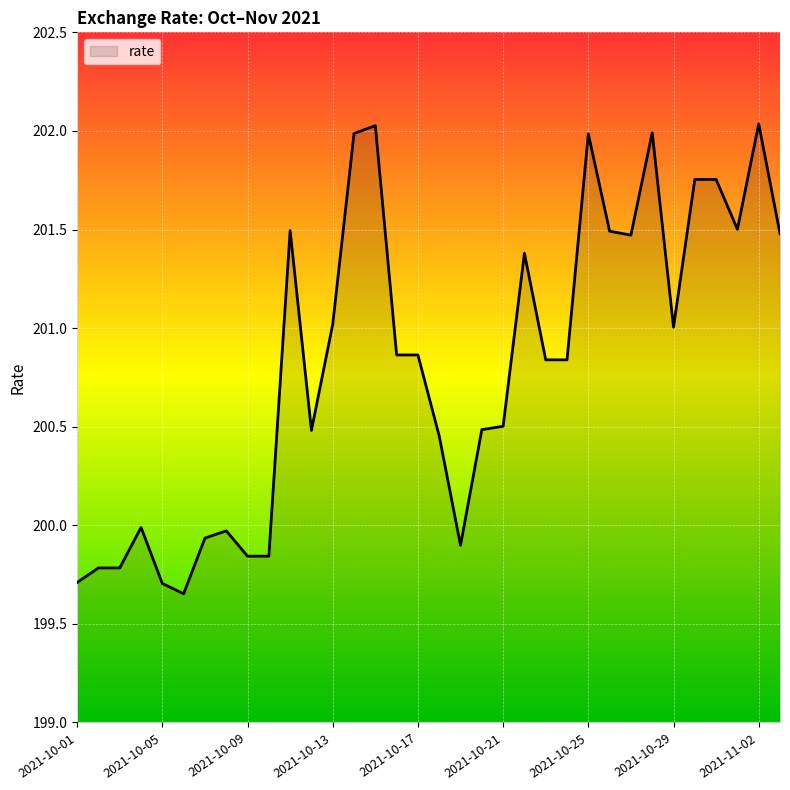

What is the difference between the maximum and minimum values?

2.4